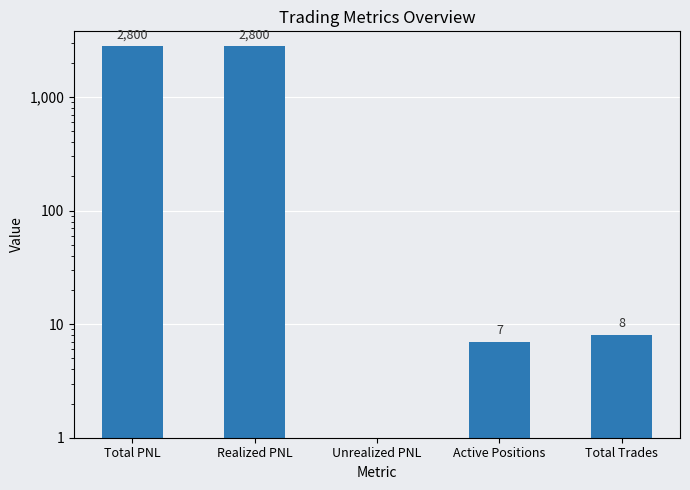

What is the label of the 1st bar from the left?

Total PNL